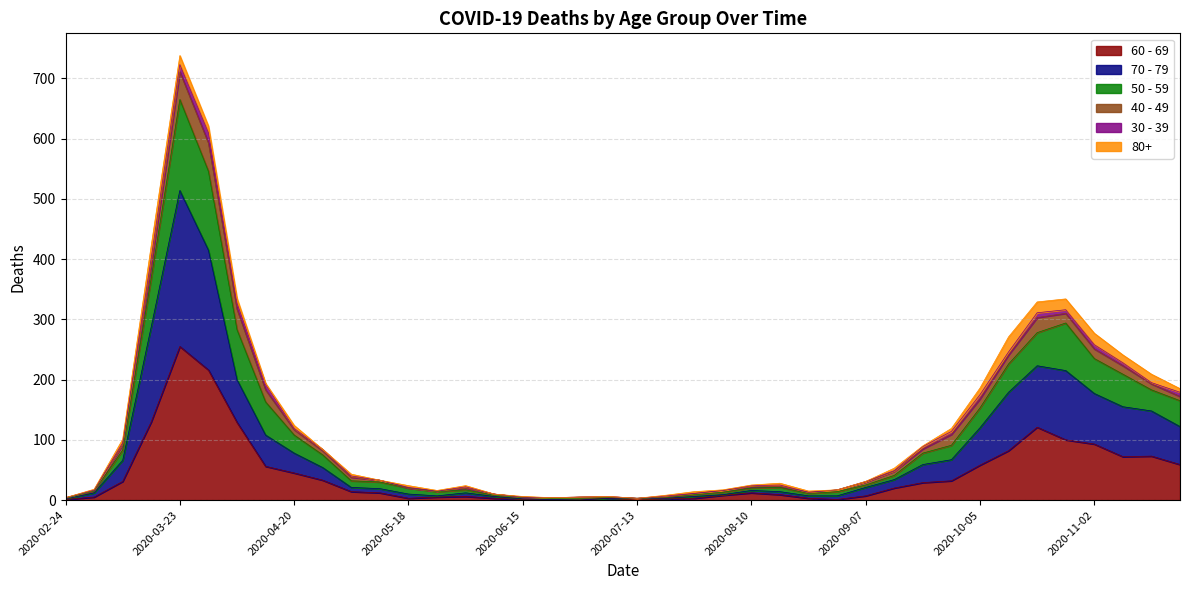

At which category does 60 - 69 reach its first local peak?

2020-03-23